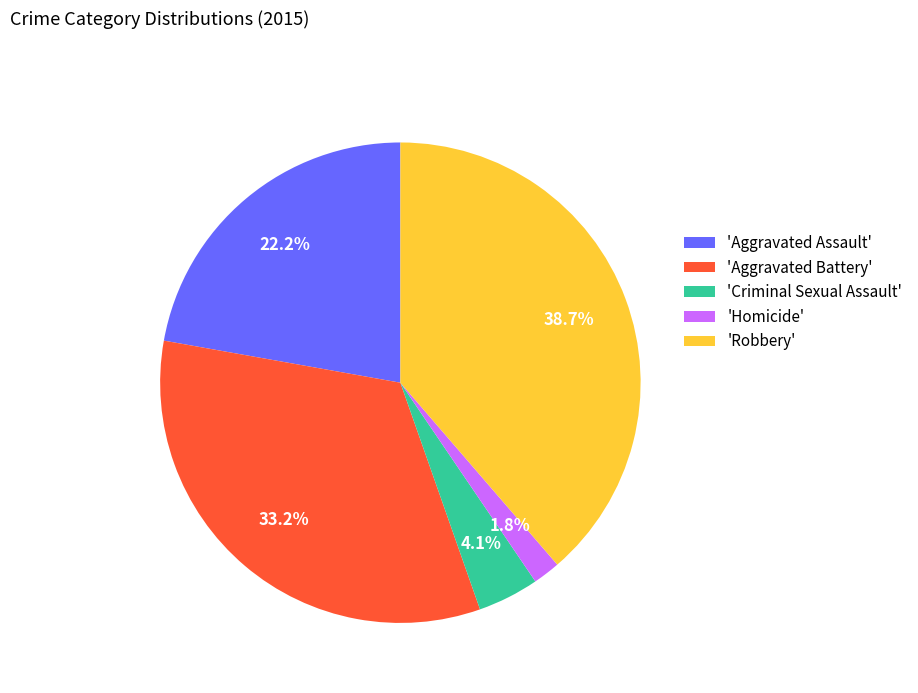

What percentage do 'Aggravated Assault' and 'Aggravated Battery' together represent?

55.4%